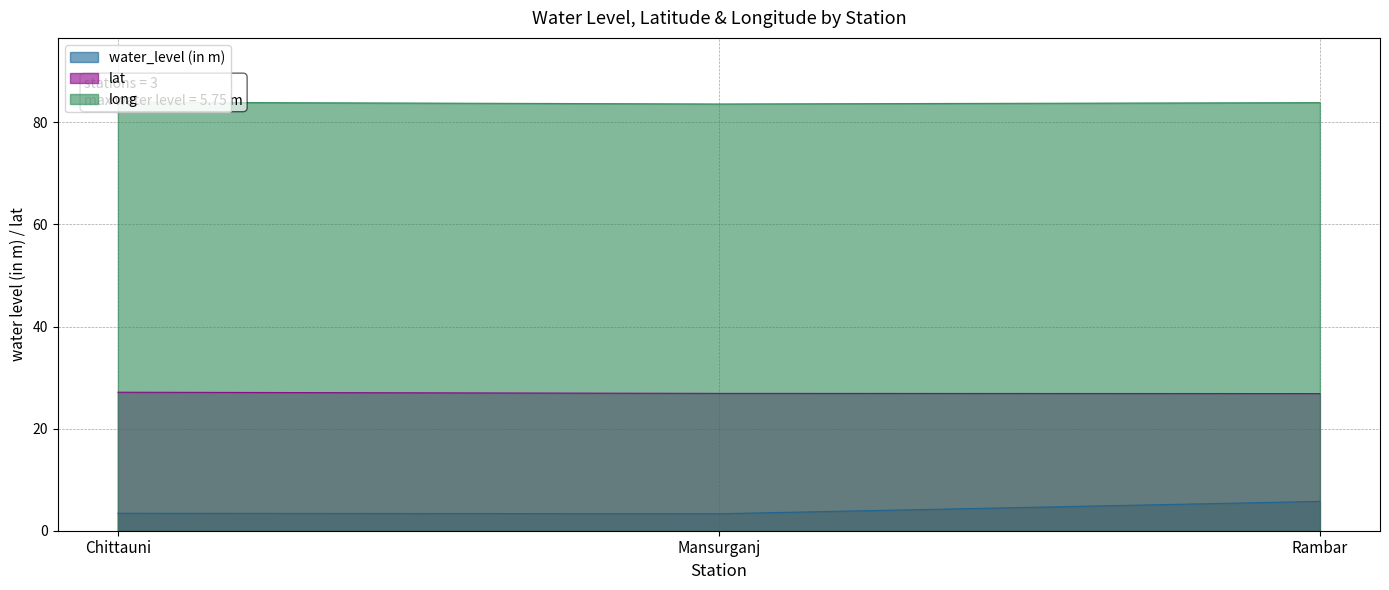

Does the chart have visible grid lines?

Yes